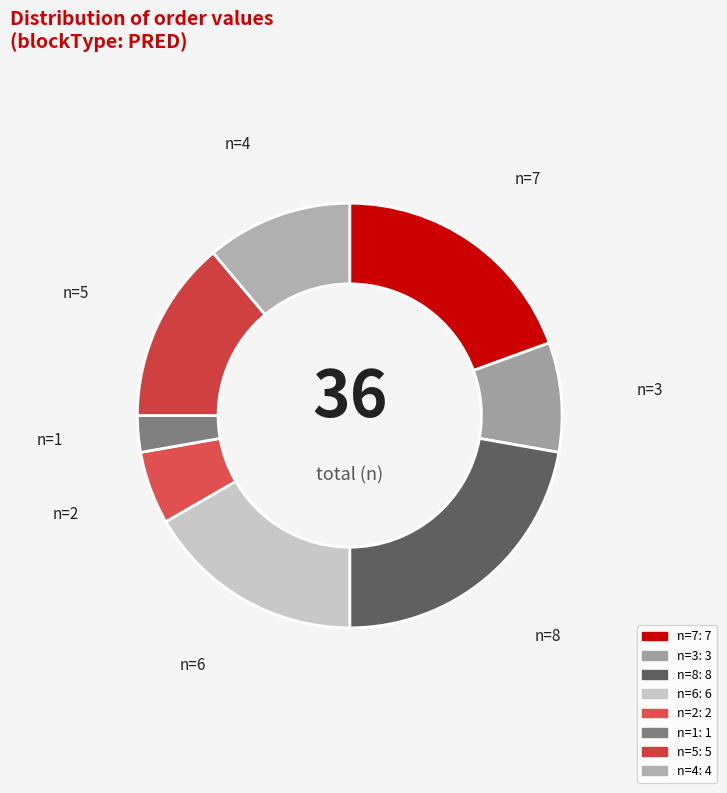

Count the number of slices in the pie.

8